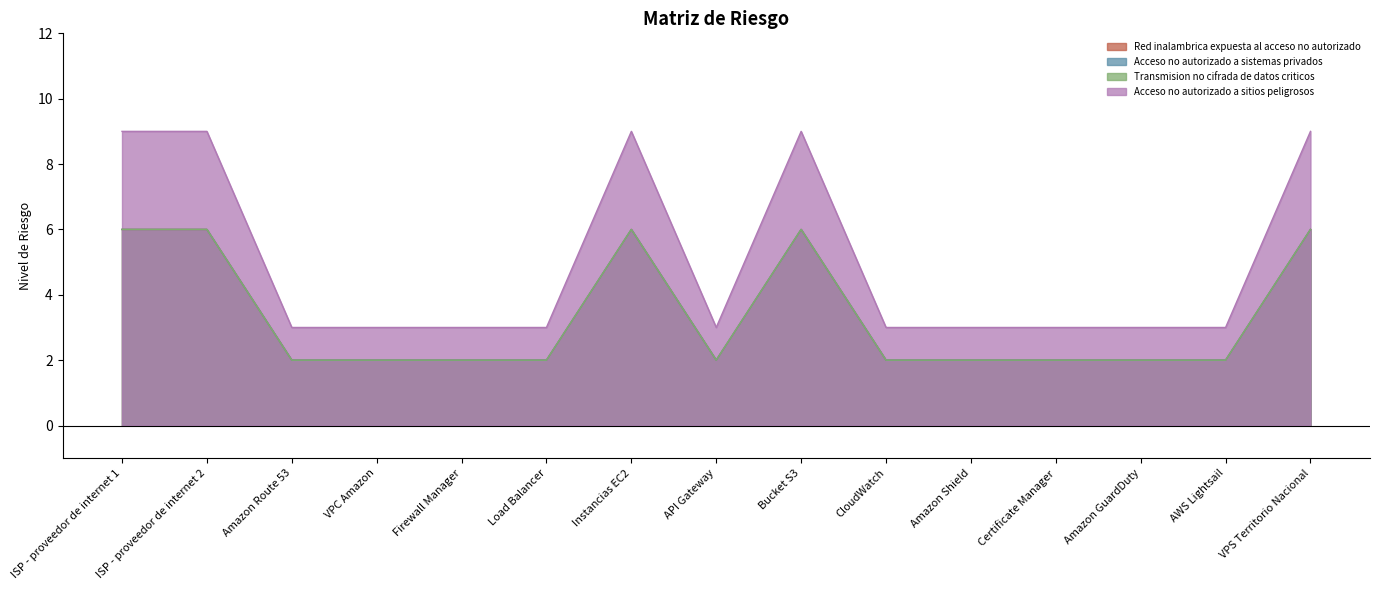

What is the spread (max minus min) of values at ISP - proveedor de internet 2?

3